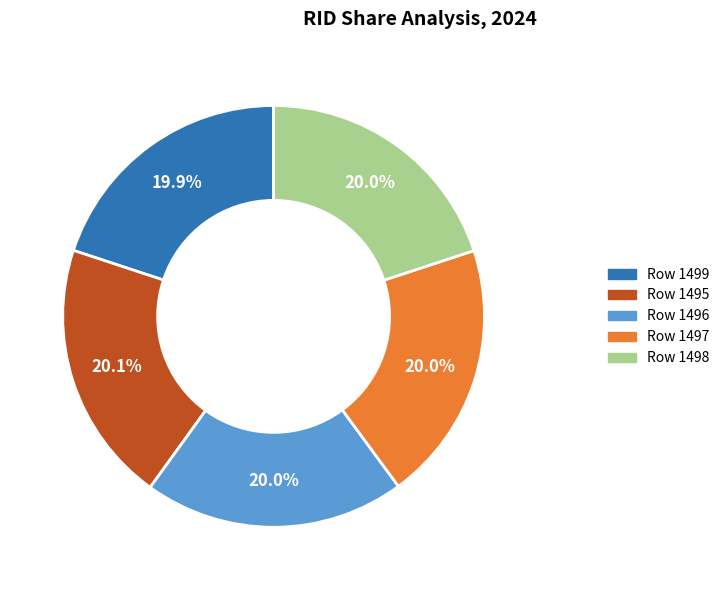

Is there any slice that represents more than half of the pie?

No